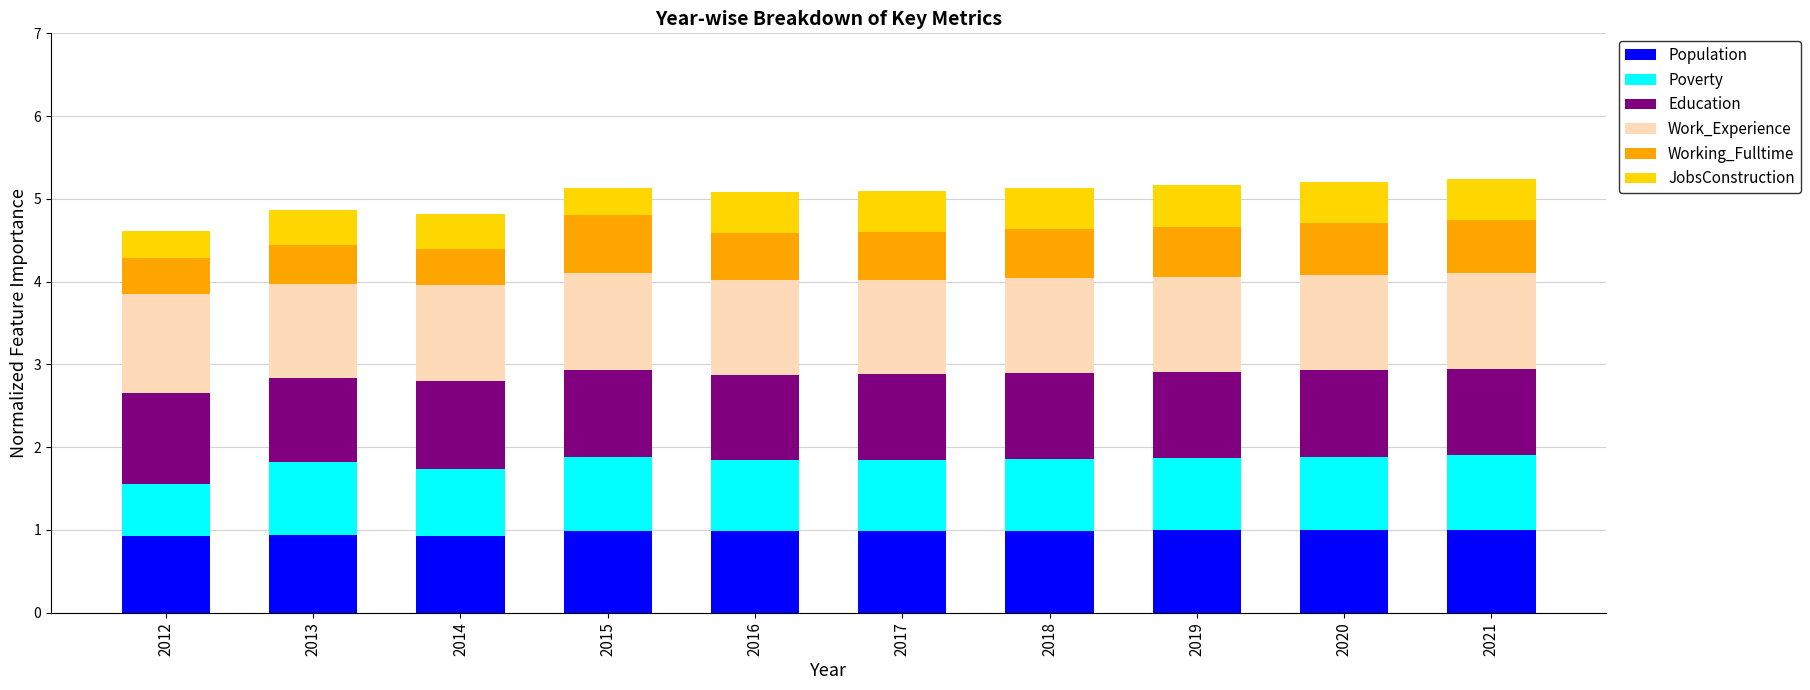

True or false: Population has a value of 1.0 at 2015.

True